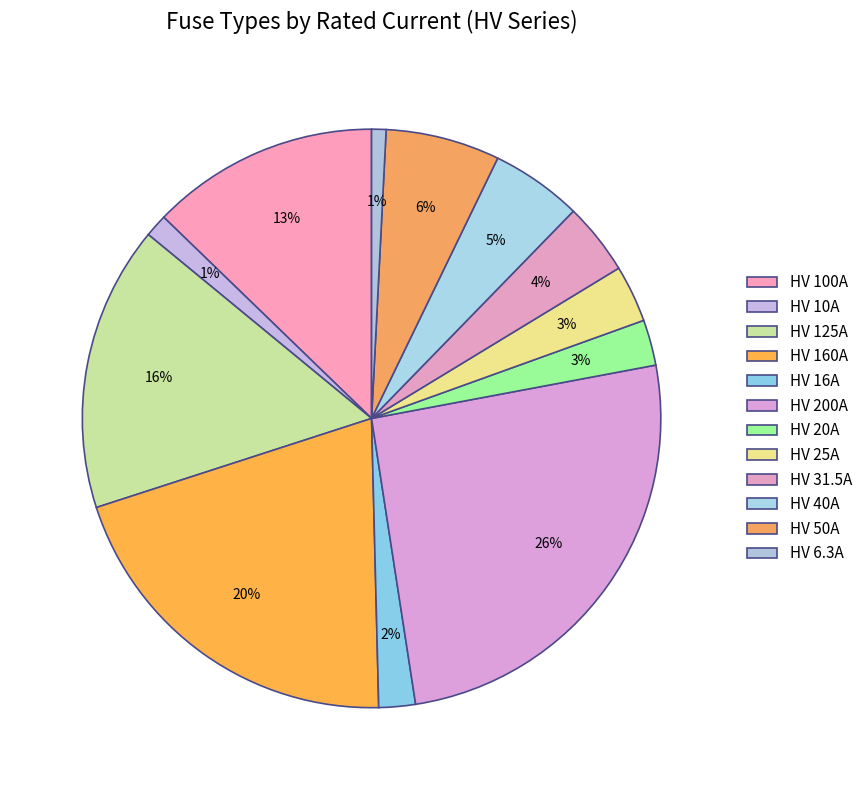

Which slice is the smallest?

HV 6.3A